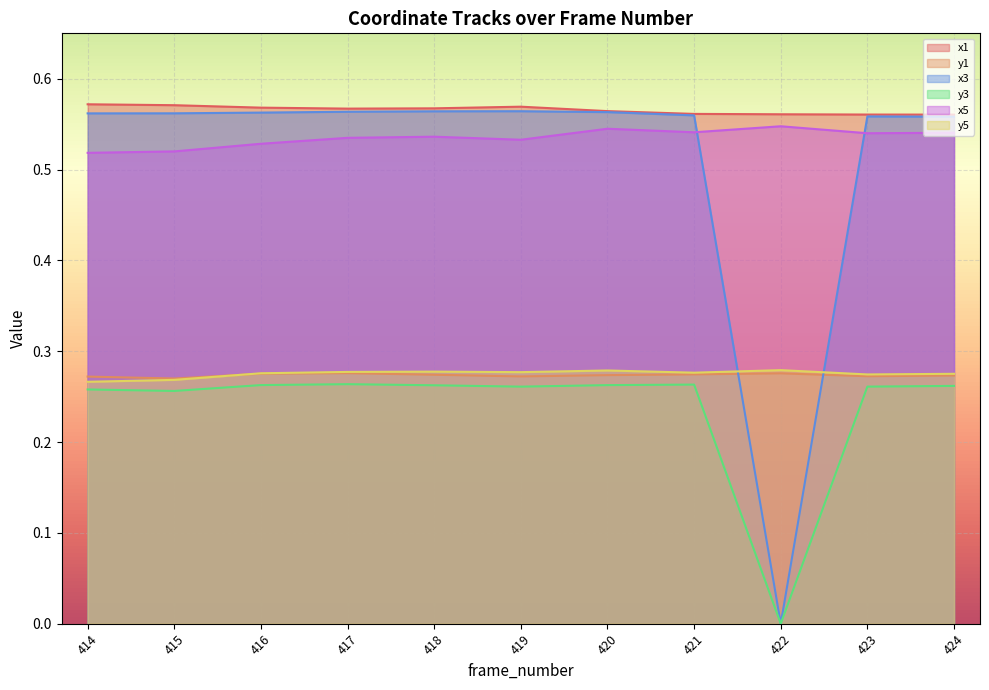

Reading right to left, transcribe all the data shown in this chart.

x1: 424=0.6	423=0.6	422=0.6	421=0.6	420=0.6	419=0.6	418=0.6	417=0.6	416=0.6	415=0.6	414=0.6
y1: 424=0.3	423=0.3	422=0.3	421=0.3	420=0.3	419=0.3	418=0.3	417=0.3	416=0.3	415=0.3	414=0.3
x3: 424=0.6	423=0.6	422=0.0	421=0.6	420=0.6	419=0.6	418=0.6	417=0.6	416=0.6	415=0.6	414=0.6
y3: 424=0.3	423=0.3	422=0.0	421=0.3	420=0.3	419=0.3	418=0.3	417=0.3	416=0.3	415=0.3	414=0.3
x5: 424=0.5	423=0.5	422=0.5	421=0.5	420=0.5	419=0.5	418=0.5	417=0.5	416=0.5	415=0.5	414=0.5
y5: 424=0.3	423=0.3	422=0.3	421=0.3	420=0.3	419=0.3	418=0.3	417=0.3	416=0.3	415=0.3	414=0.3